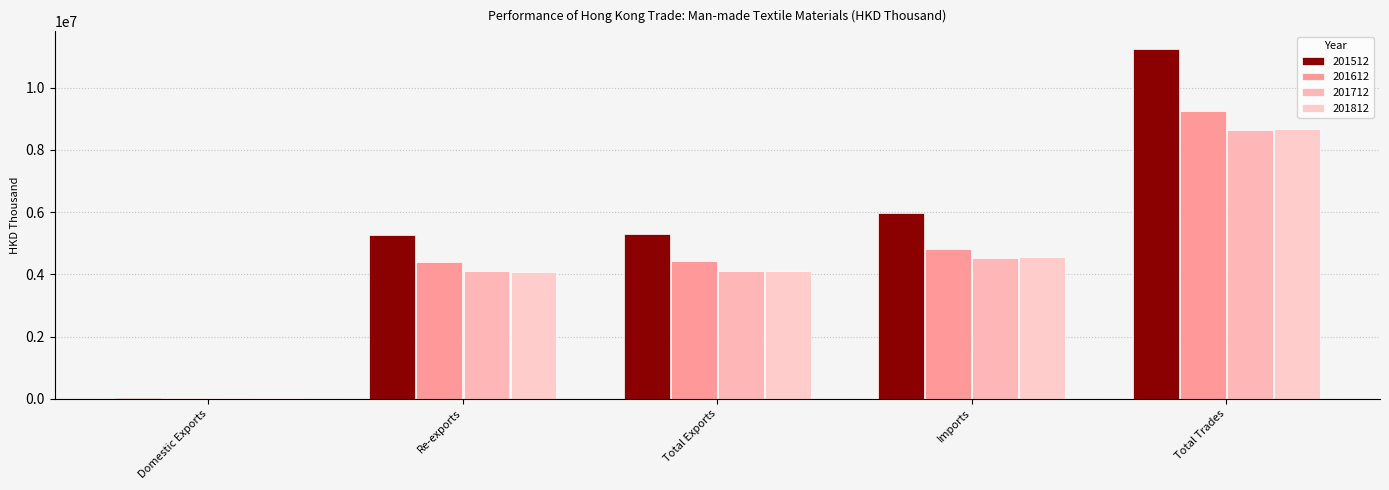

At which category is the sum across all series the highest?

Total Trades